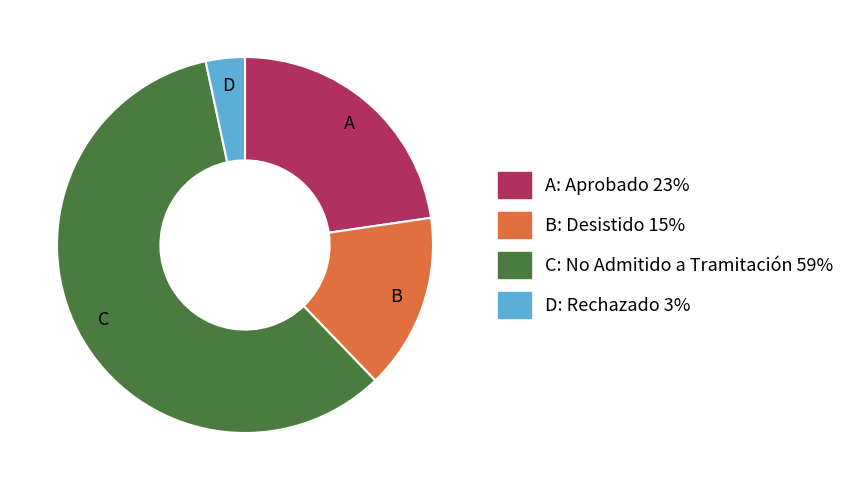

Is there a majority slice in this chart?

Yes